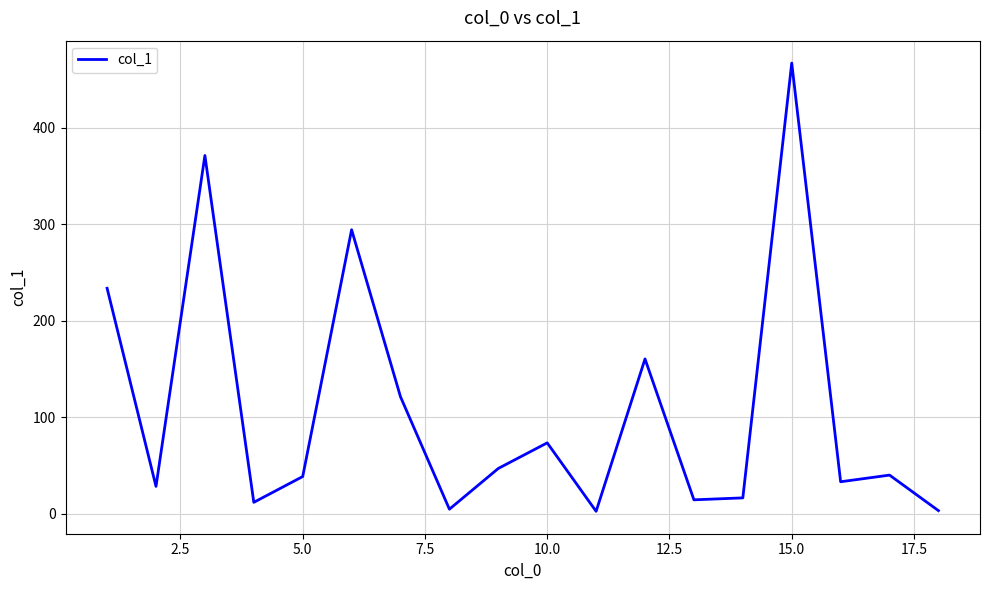

What is the difference between the maximum and minimum values?

464.2